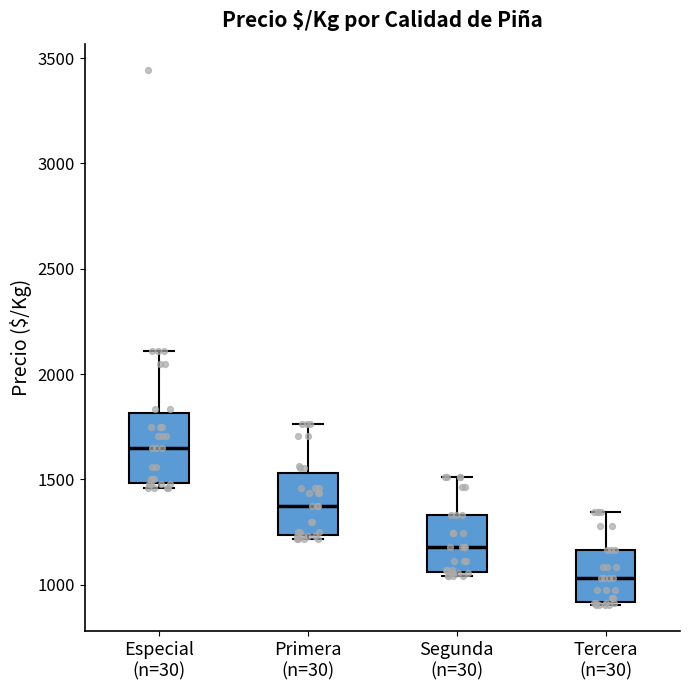

Where does the upper whisker of the box for Segunda (n=30) end on the y-axis? The values are not printed on the chart, so give them approximately, as read against the axis.

1500